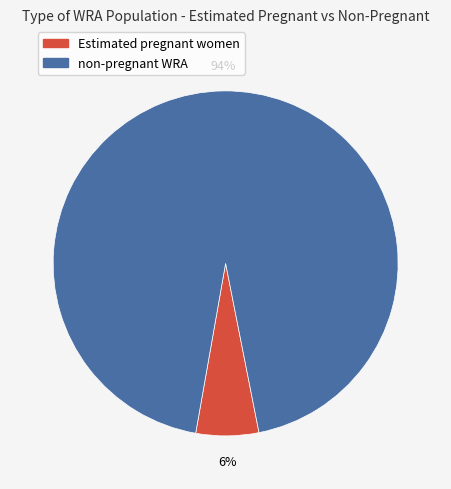

Is there any slice that represents more than half of the pie?

Yes